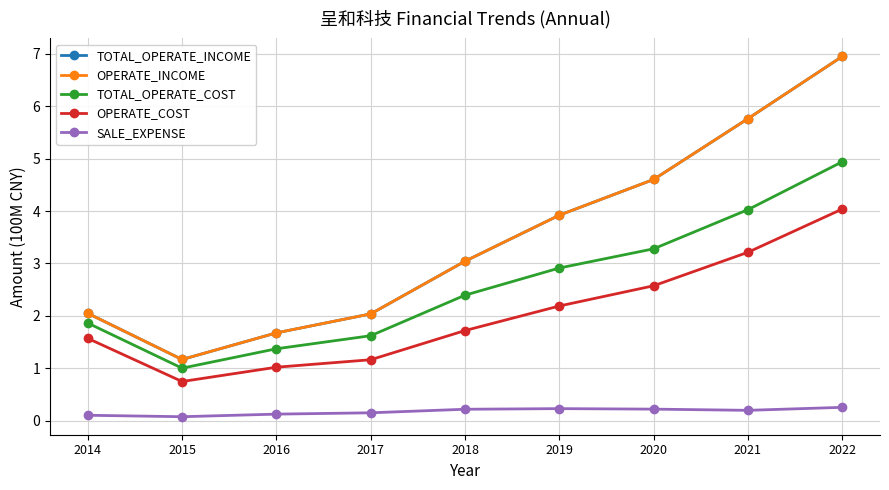

Reading left to right, list all the values displayed in this chart.

TOTAL_OPERATE_INCOME: 2014=2.1	2015=1.2	2016=1.7	2017=2.0	2018=3.0	2019=3.9	2020=4.6	2021=5.8	2022=6.9
OPERATE_INCOME: 2014=2.1	2015=1.2	2016=1.7	2017=2.0	2018=3.0	2019=3.9	2020=4.6	2021=5.8	2022=6.9
TOTAL_OPERATE_COST: 2014=1.9	2015=1.0	2016=1.4	2017=1.6	2018=2.4	2019=2.9	2020=3.3	2021=4.0	2022=4.9
OPERATE_COST: 2014=1.6	2015=0.7	2016=1.0	2017=1.2	2018=1.7	2019=2.2	2020=2.6	2021=3.2	2022=4.0
SALE_EXPENSE: 2014=0.1	2015=0.1	2016=0.1	2017=0.2	2018=0.2	2019=0.2	2020=0.2	2021=0.2	2022=0.3